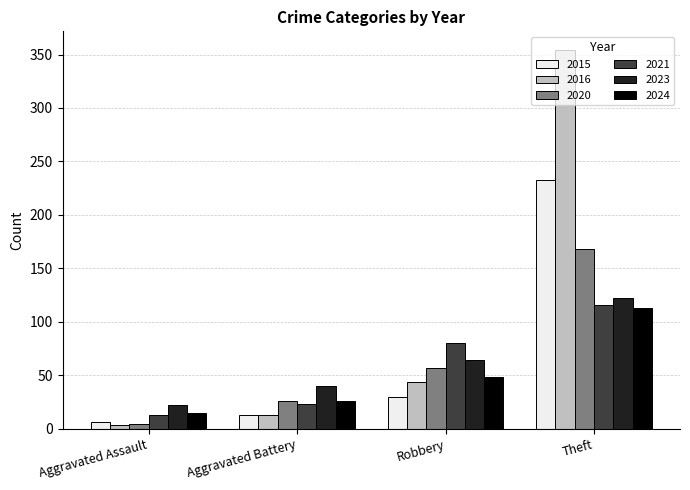

At which label does 2024 reach its minimum?

Aggravated Assault